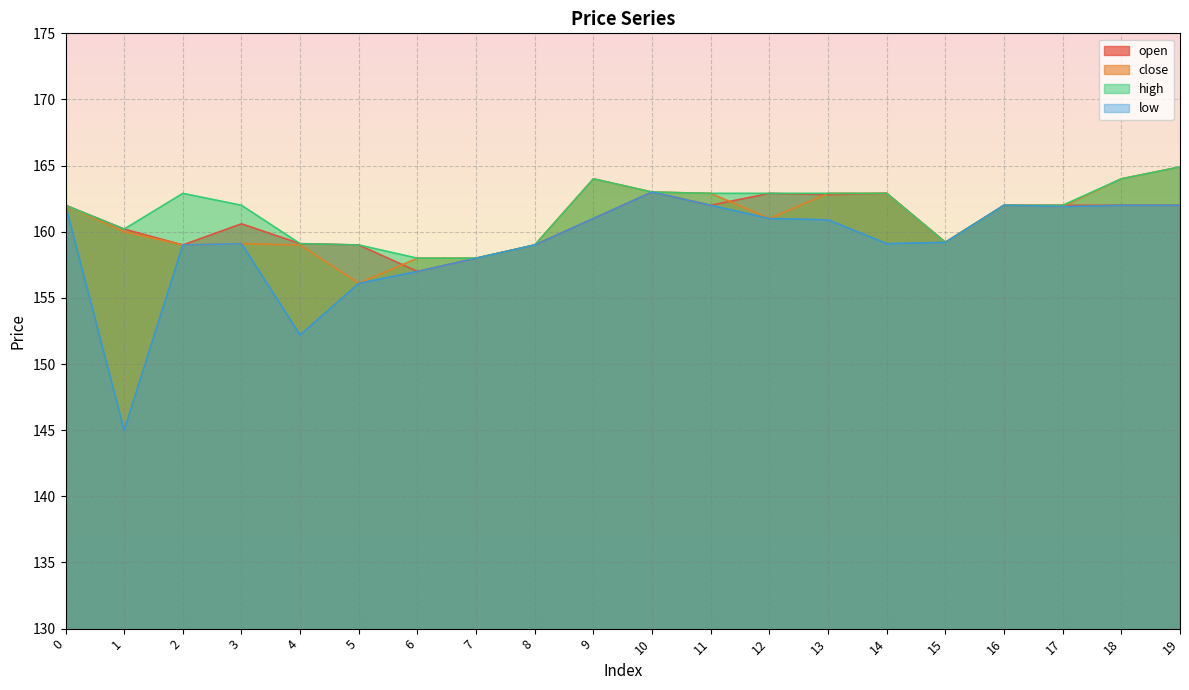

Does the chart display data point markers on the line(s)?

No